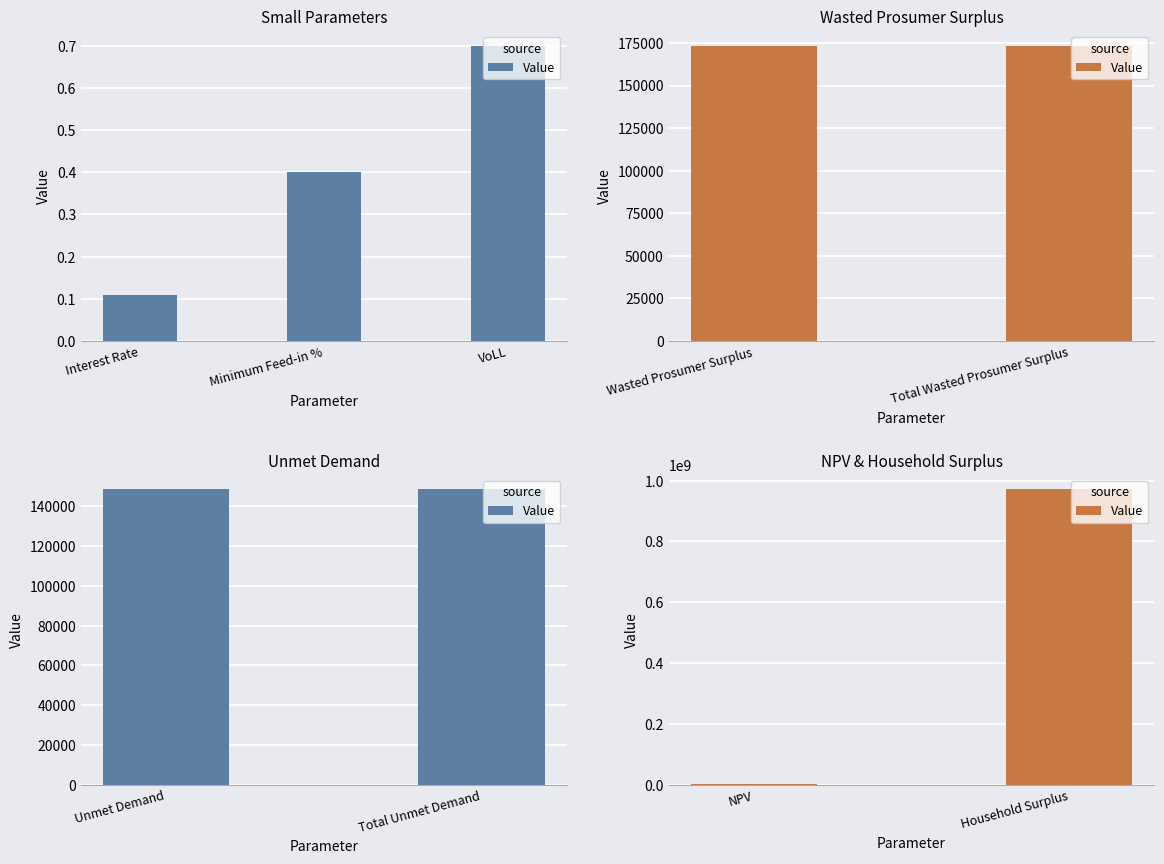

How many data points are less than 971436248?

1